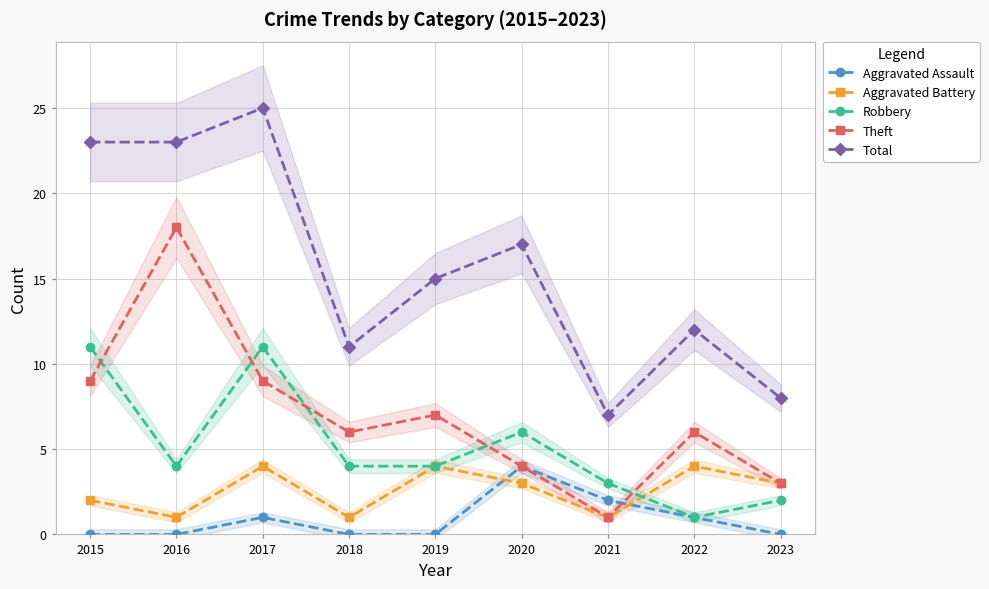

How many values in Aggravated Assault are above zero?

4